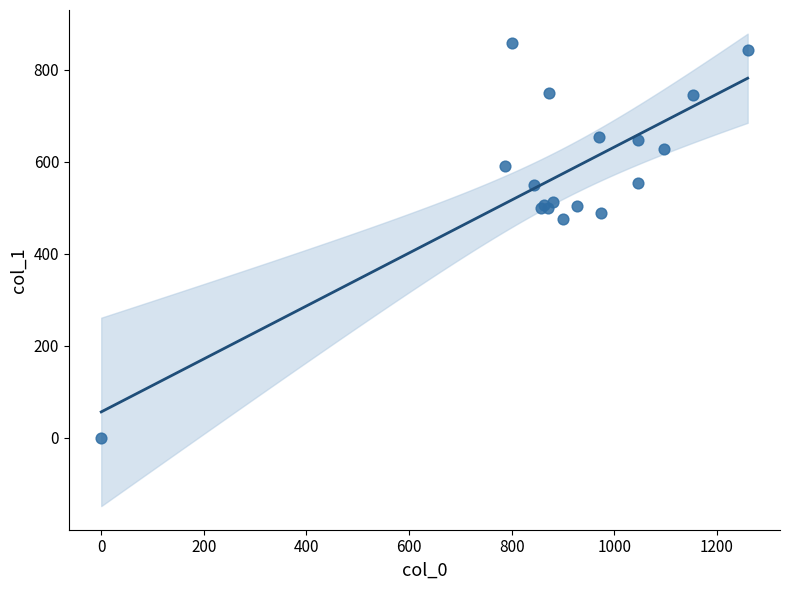

What Y value in the scatter plot is closest to 428?

475.9